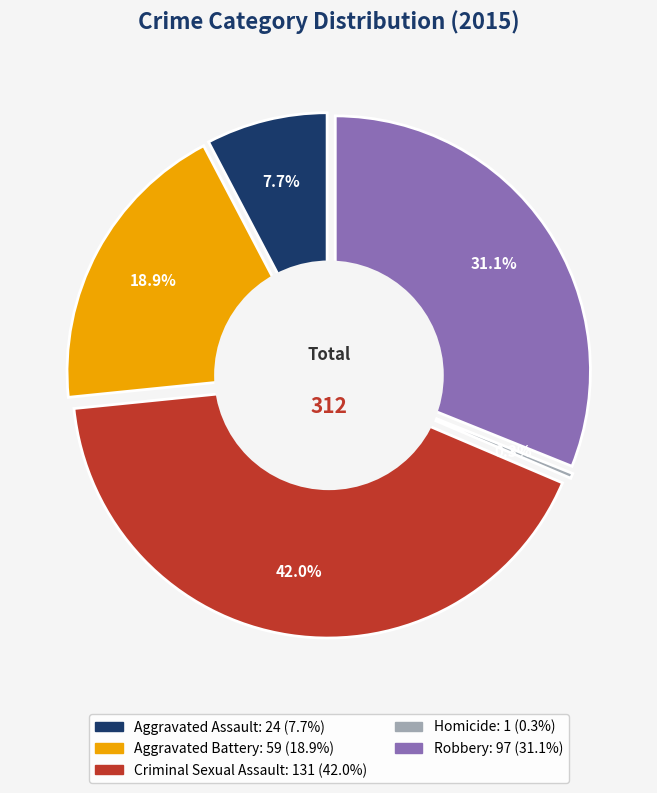

To the nearest percent, what is the combined percentage of Aggravated Battery and Robbery?

50%